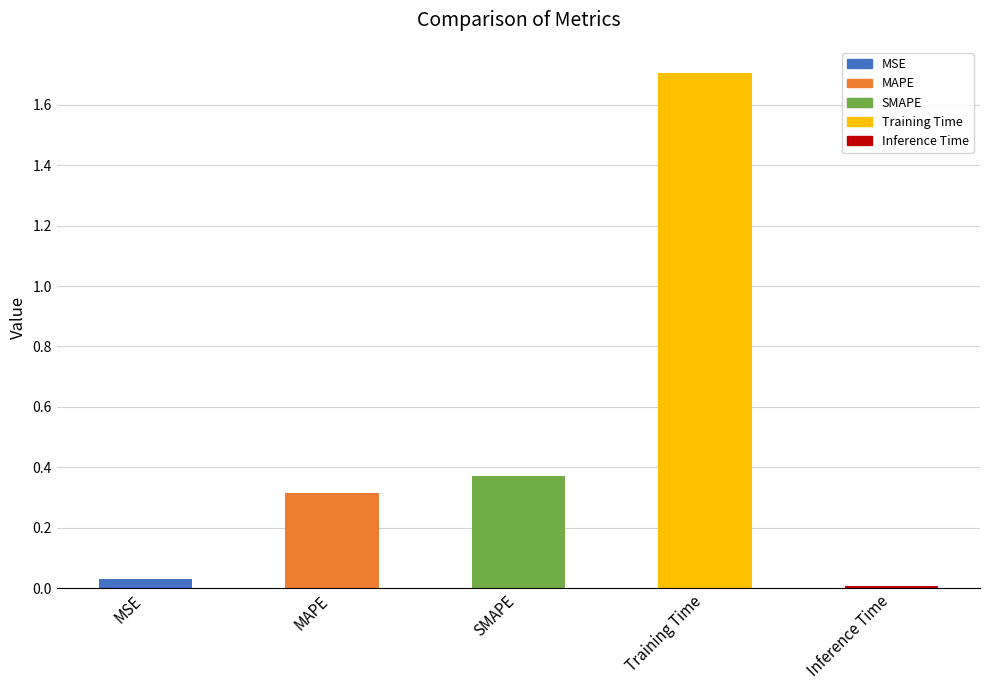

The value at Training Time is 0.9. True or false?

False